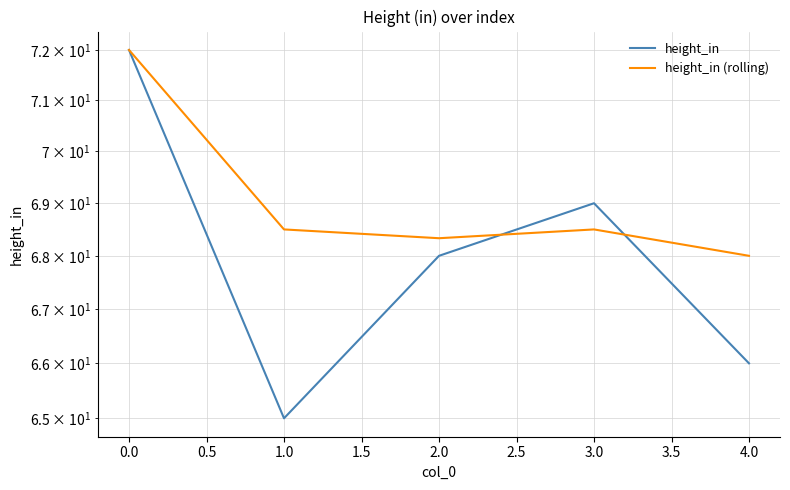

What is the value of the height_in (rolling) point at the 4th from the left?

68.5